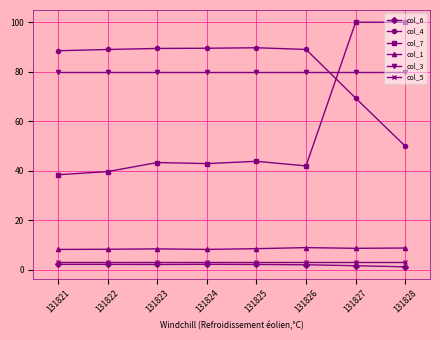

True or false: col_7 has a value of 166.6 at 131828.

False